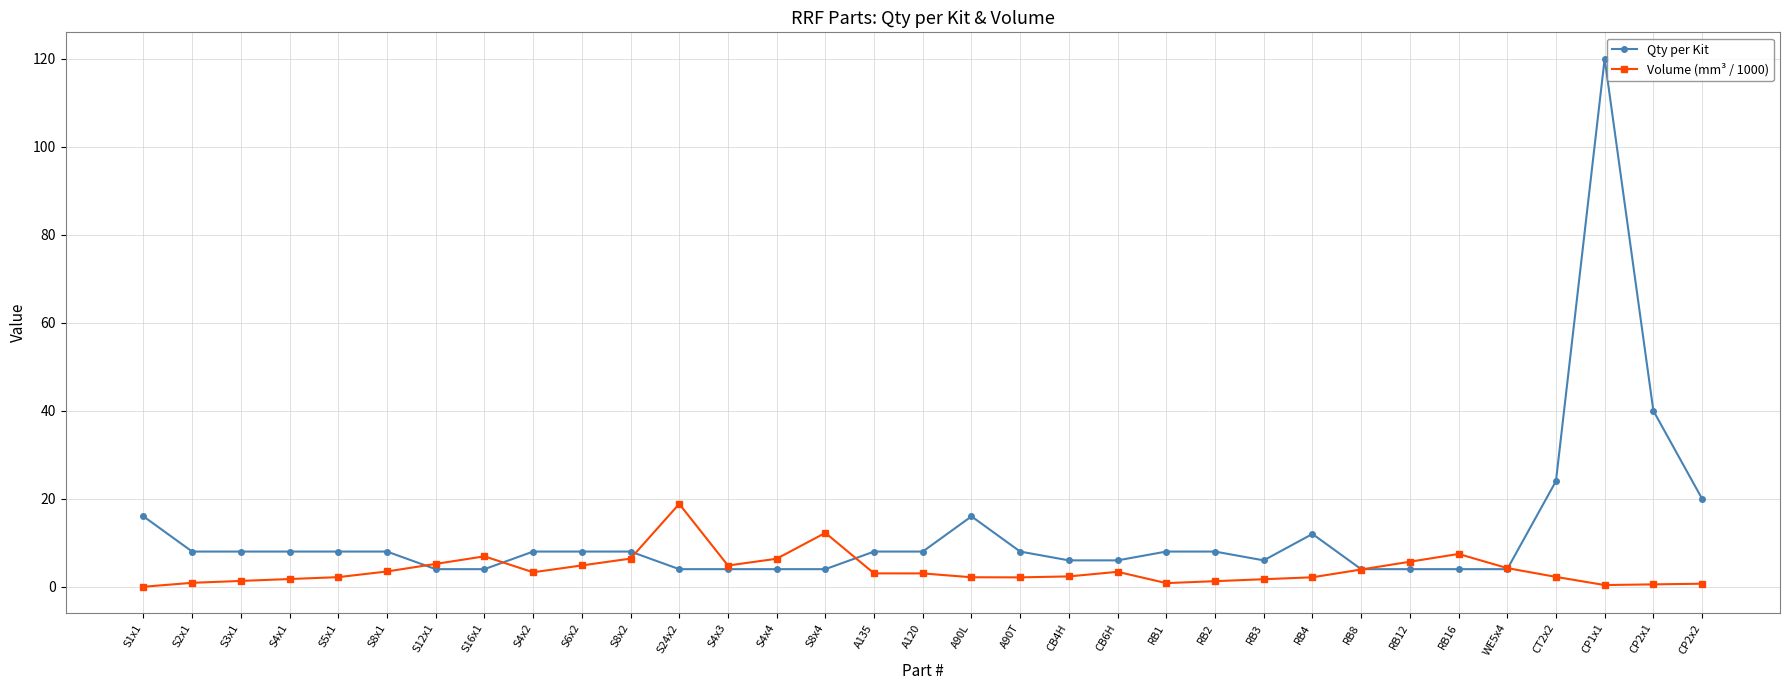

Rank the series by their average value, from highest to lowest.

Qty per Kit, Volume (mm³ / 1000)